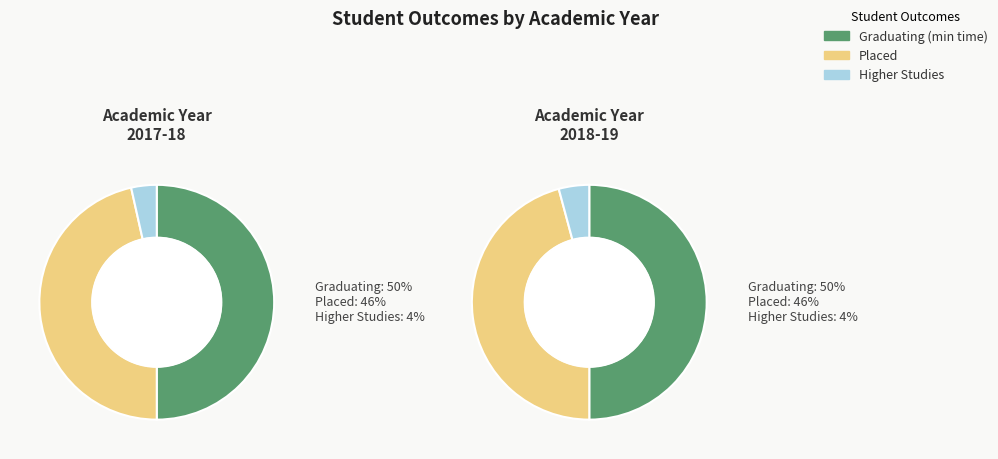

What percentage is NOT represented by graduating?

50.1%